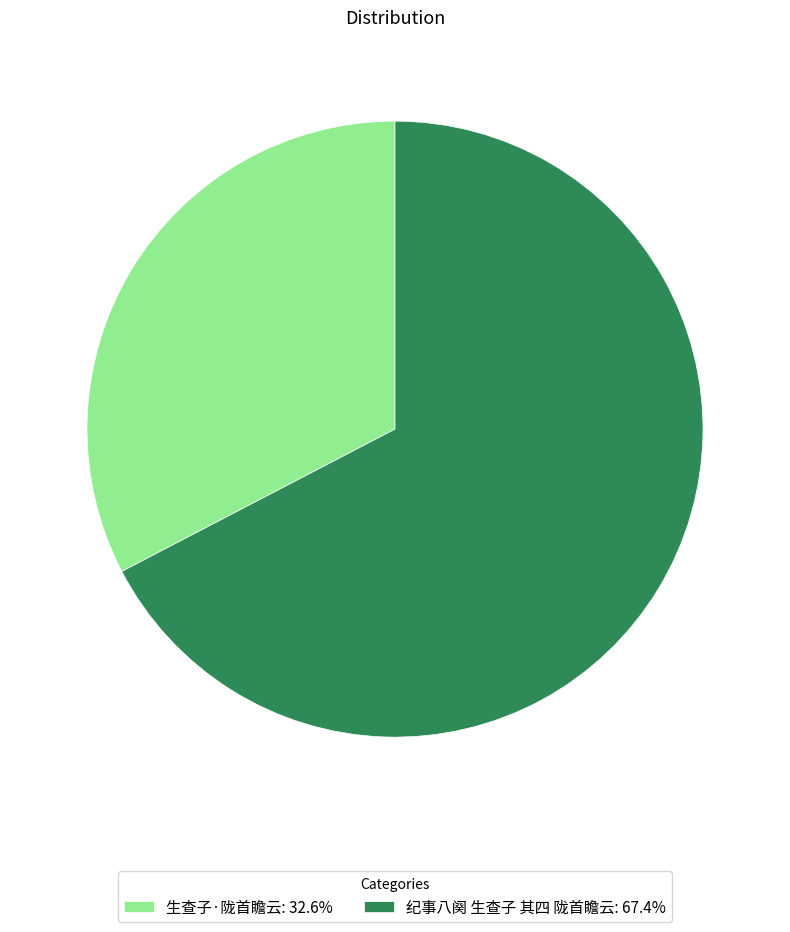

What is the smallest slice in the pie chart?

生查子·陇首瞻云